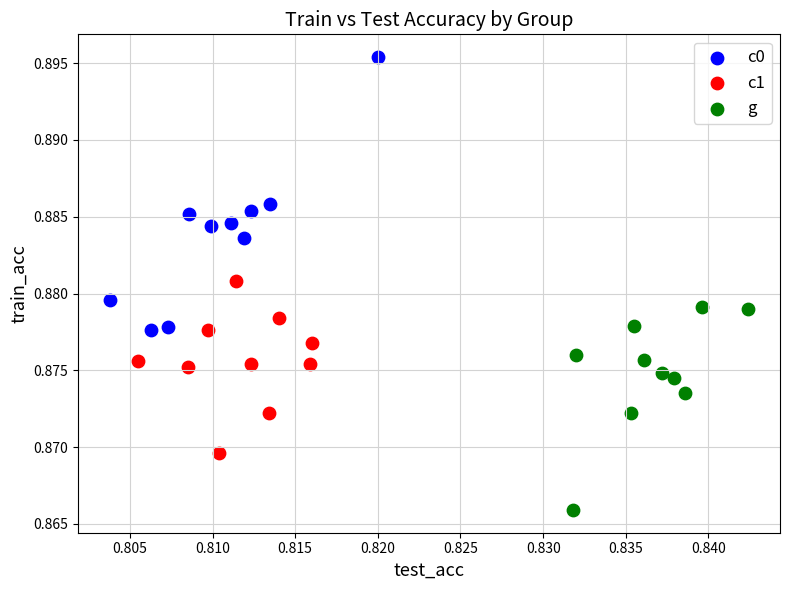

What are all the series names shown in the legend?

c0, c1, g